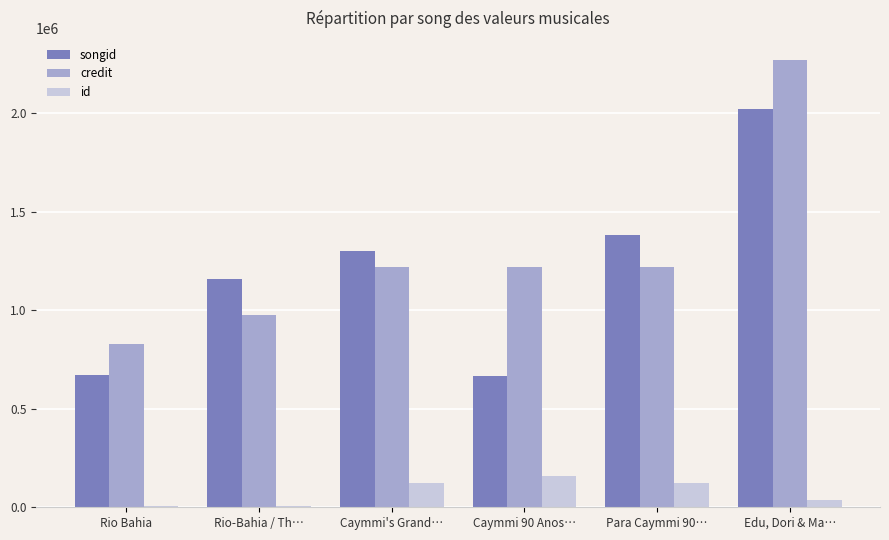

At which label does id reach its peak?

Caymmi 90 Anos…